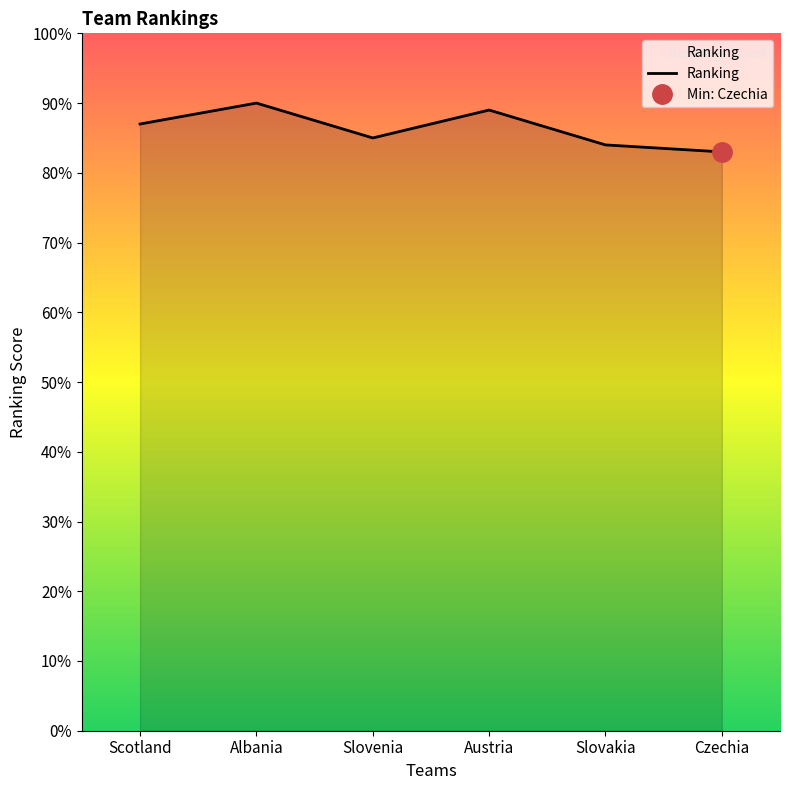

Reading left to right, transcribe all the data shown in this chart.

87	90	85	89	84	83